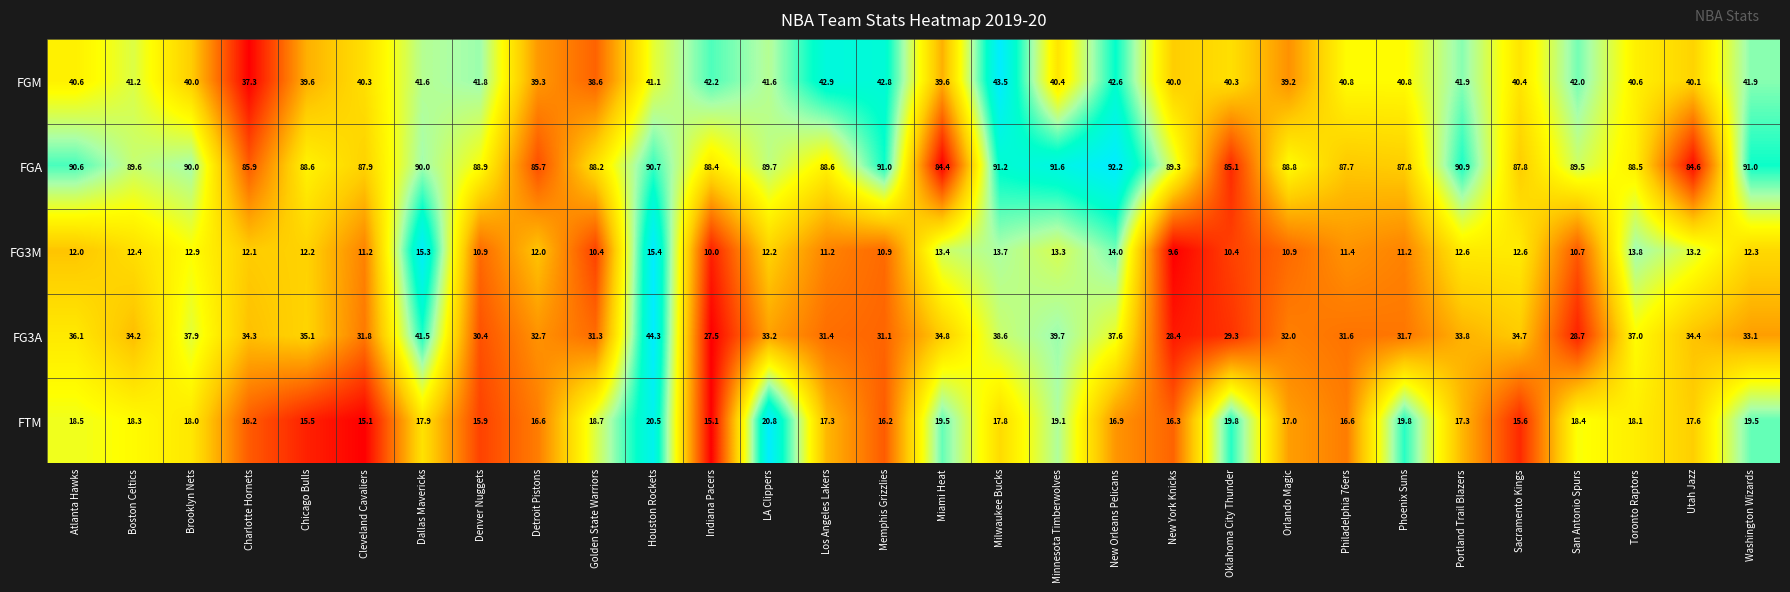

At which category is the sum across all series the highest?

Houston Rockets